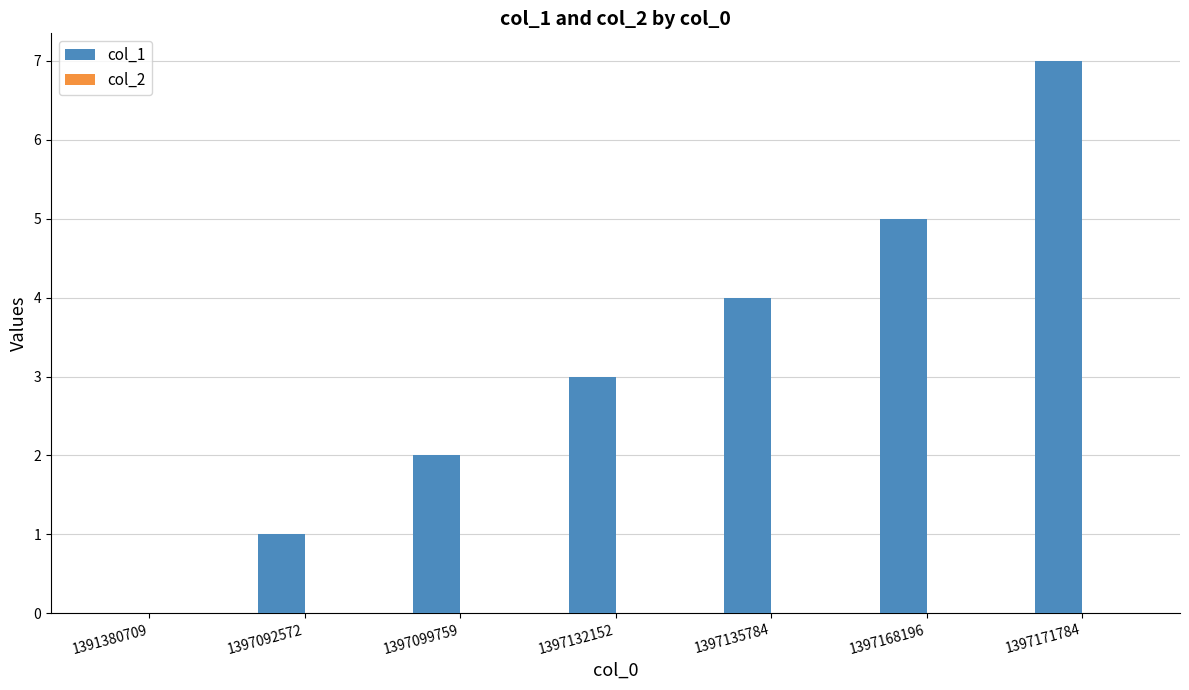

How many categories are shown in the chart?

7